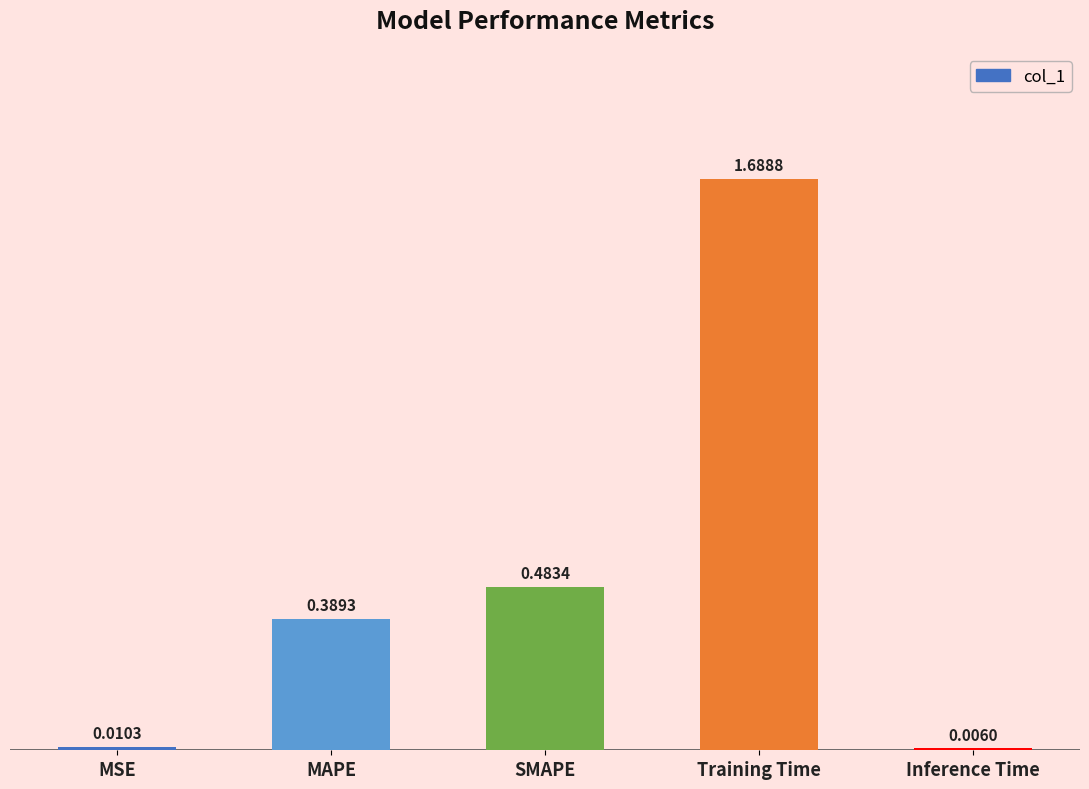

What is the change in value from SMAPE to Training Time?

+1.2